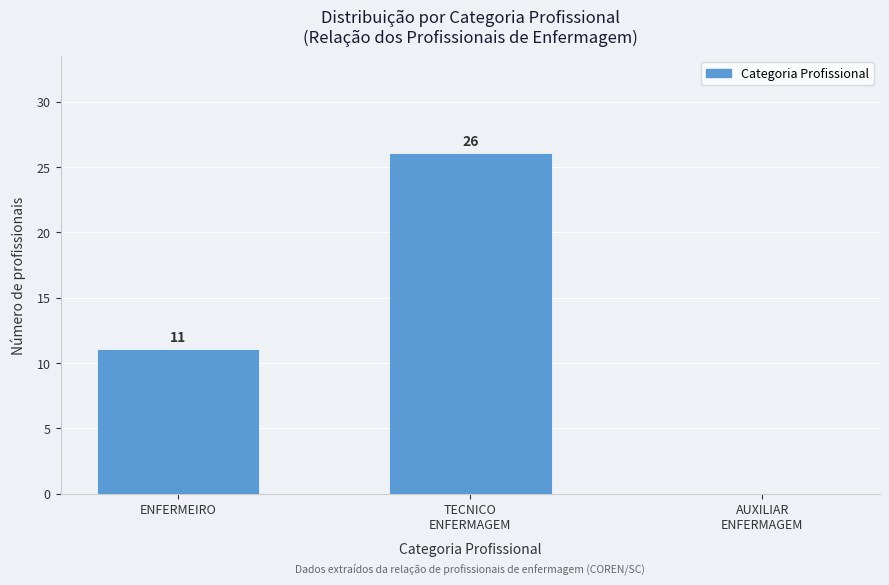

The chart shows a value of 11 at ENFERMEIRO. True or false?

True